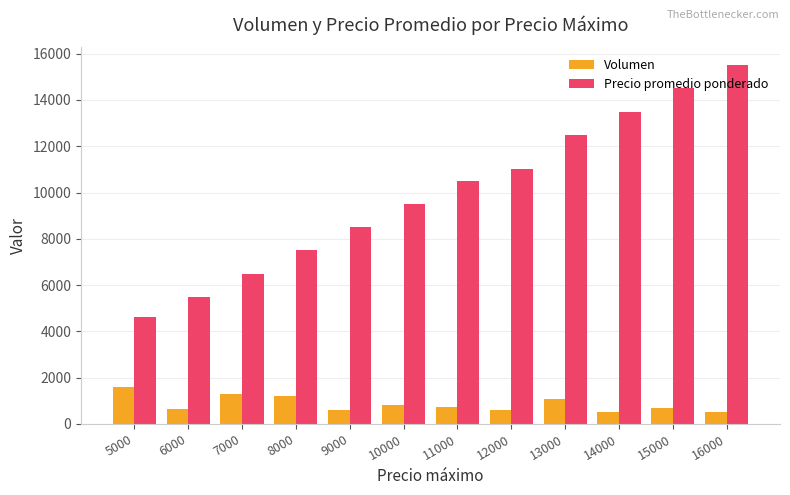

Which series has the largest range (max minus min)?

Precio promedio ponderado